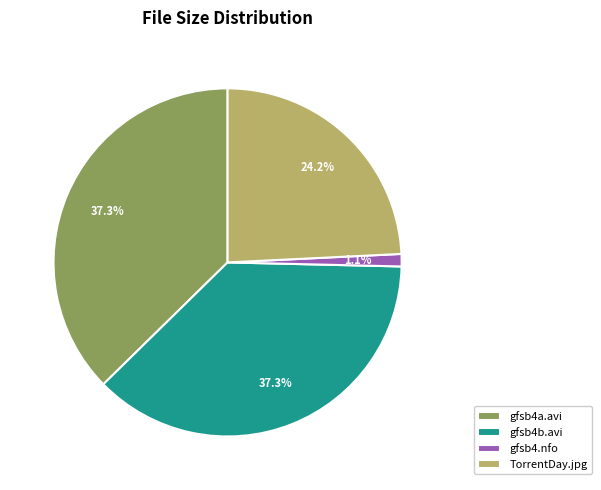

Is there any slice that represents more than half of the pie?

No